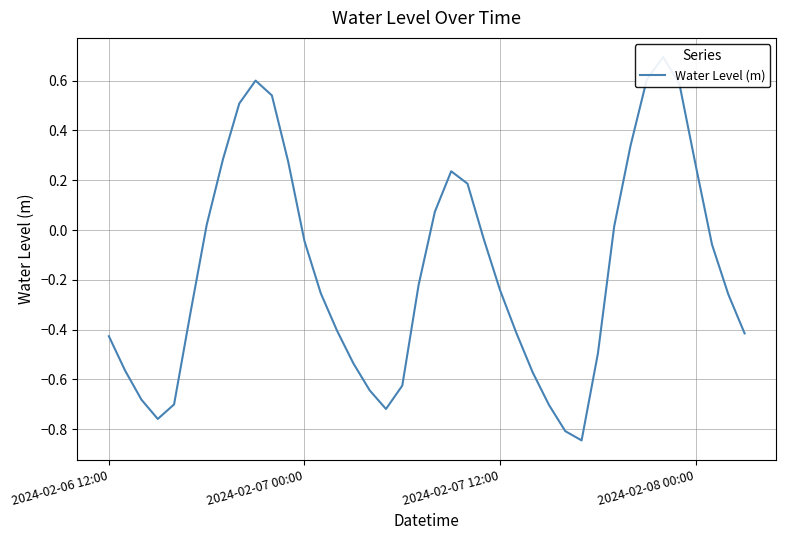

What is the change in value from 26 to 39?

+0.2